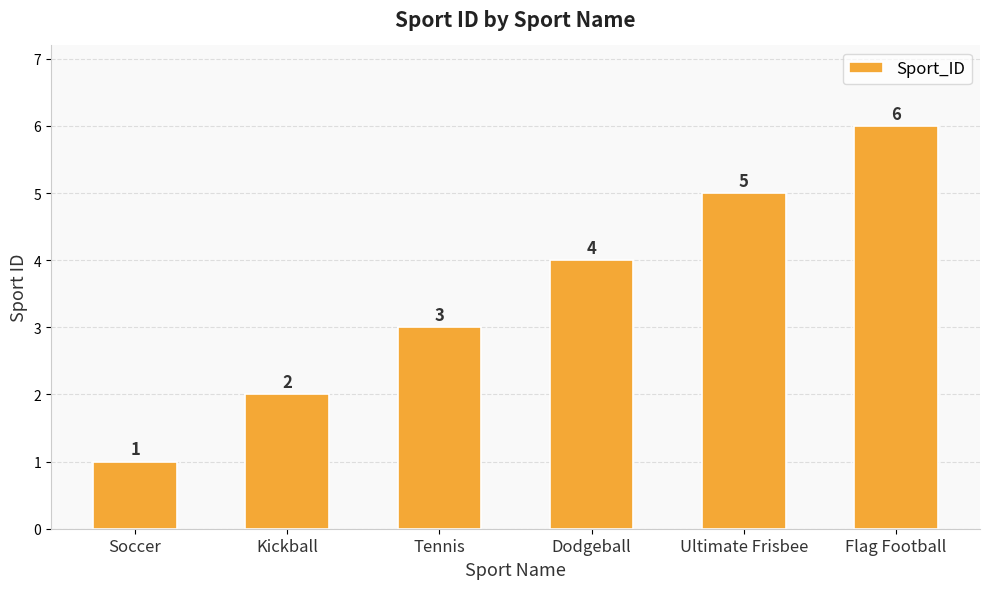

What is the average value?

4